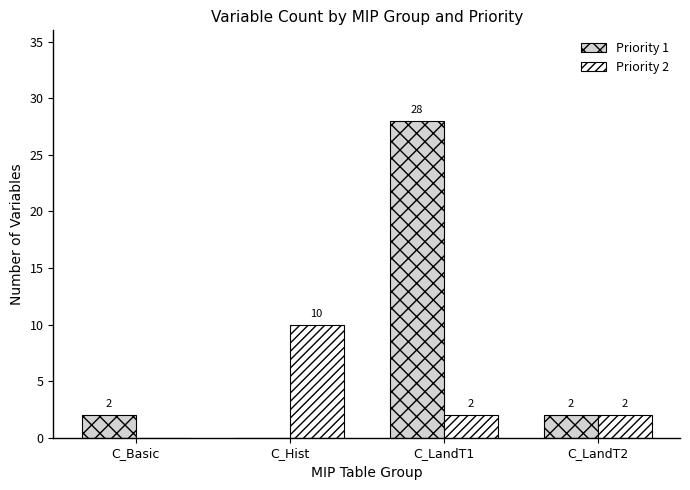

At which label does Priority 2 first exceed 2?

C_Hist